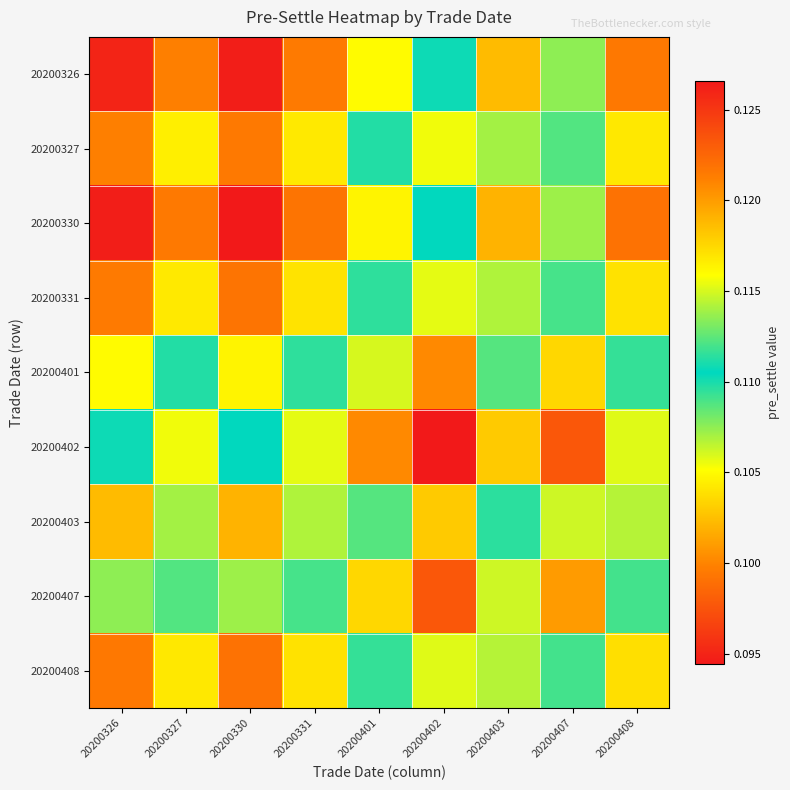

Which series has the largest total across all categories?

20200330